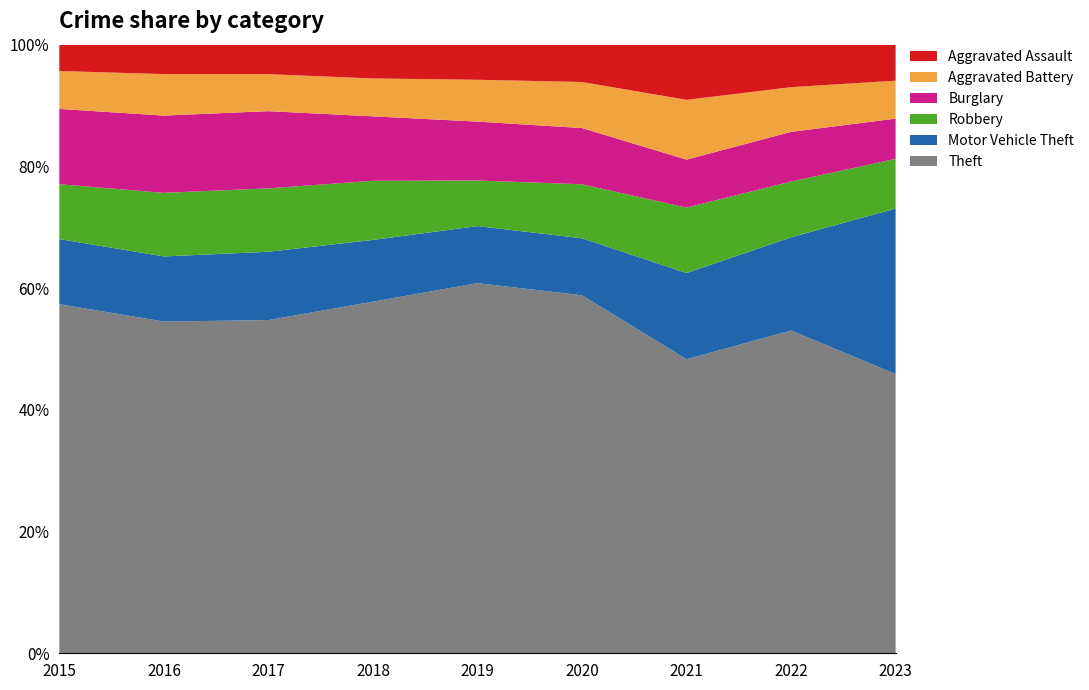

Reading right to left, transcribe all the data shown in this chart.

Aggravated Assault: 1596	1452	1435	1294	1291	1312	1244	1183	913
Aggravated Battery: 1681	1527	1555	1597	1538	1471	1559	1667	1314
Burglary: 1783	1698	1248	1950	2166	2503	3254	3105	2610
Motor Vehicle Theft: 7331	3184	2241	1977	2098	2398	2881	2617	2258
Robbery: 2201	1904	1702	1873	1676	2296	2674	2556	1902
Theft: 12371	11028	7648	12415	13611	13653	14048	13333	12099